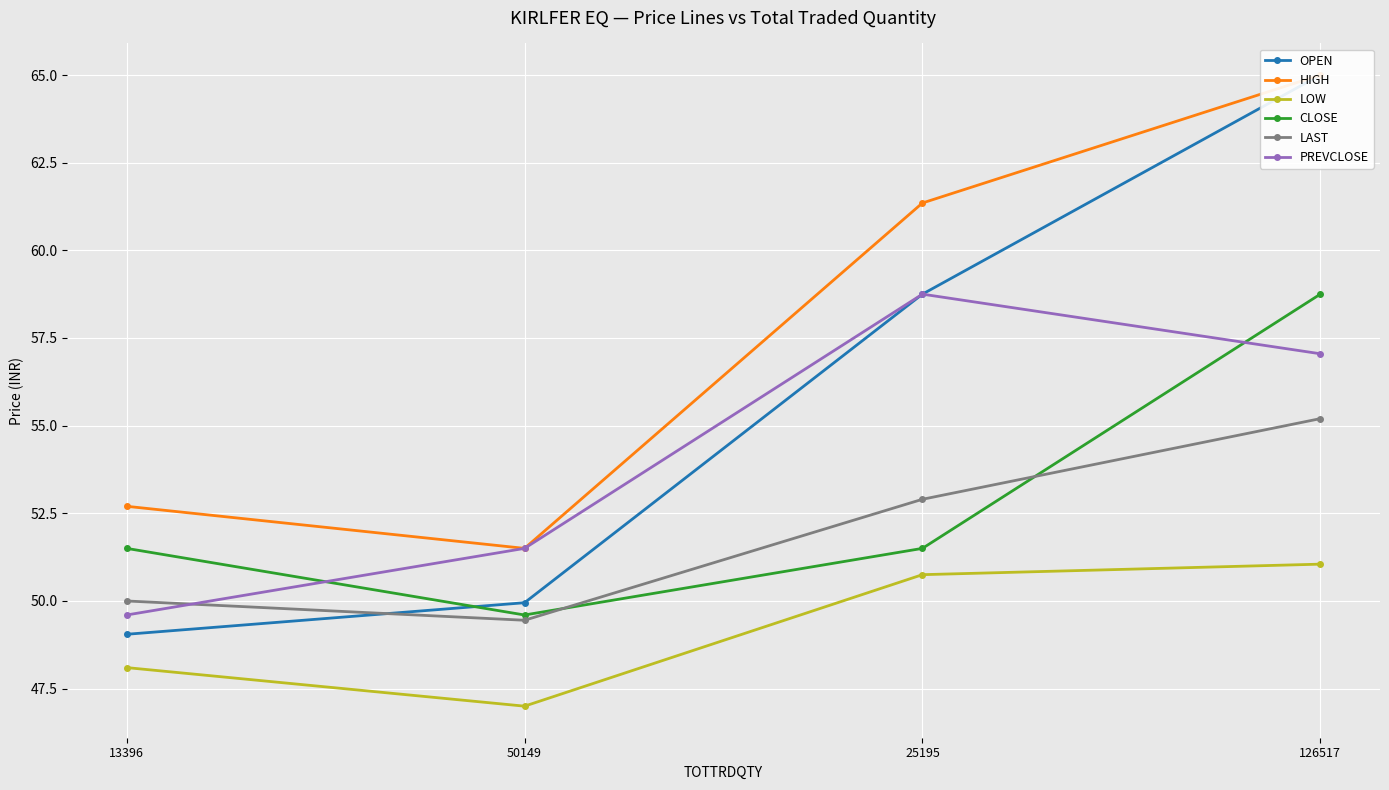

True or false: HIGH has a value of 52.7 at 13396.

True